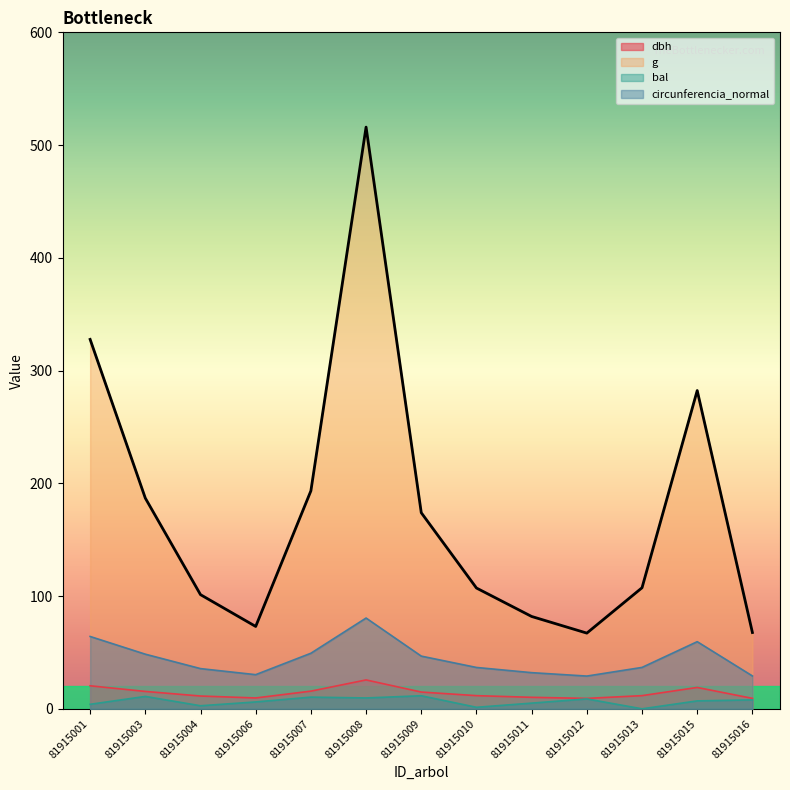

What is the difference between the second highest and minimum values in the dbh series?

11.2